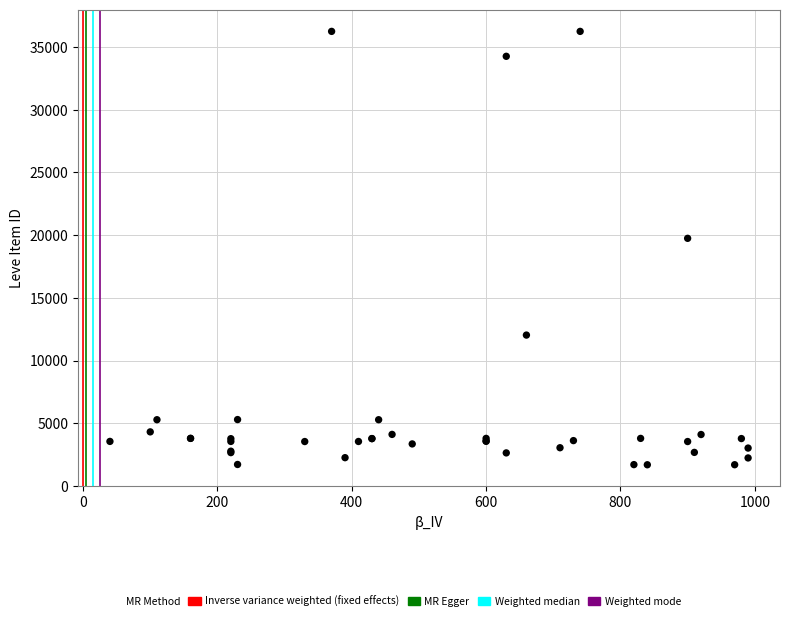

What Y value in the scatter plot is closest to 18967?

19744